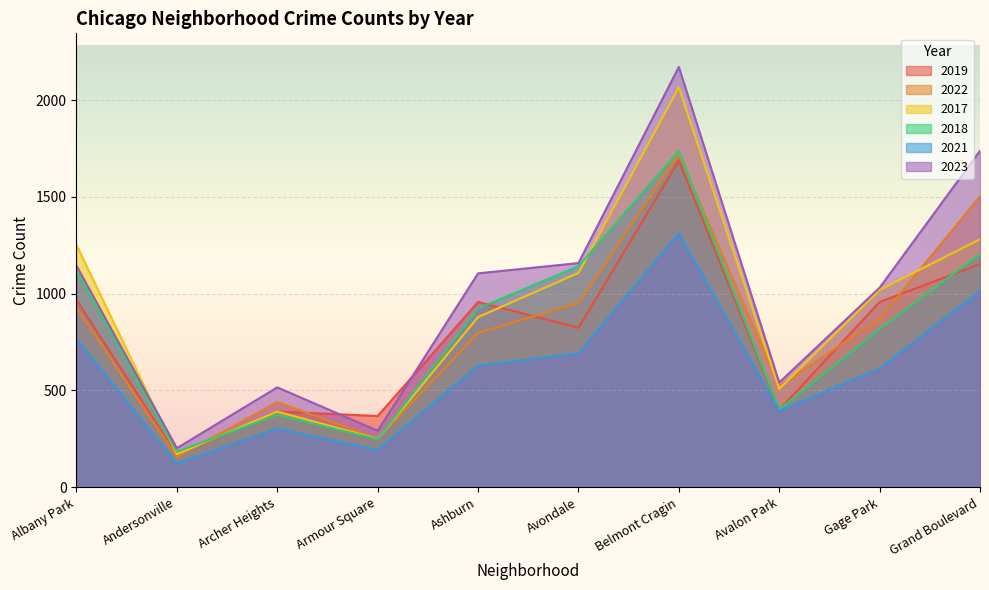

The value of 2021 at Archer Heights is 126. True or false?

False